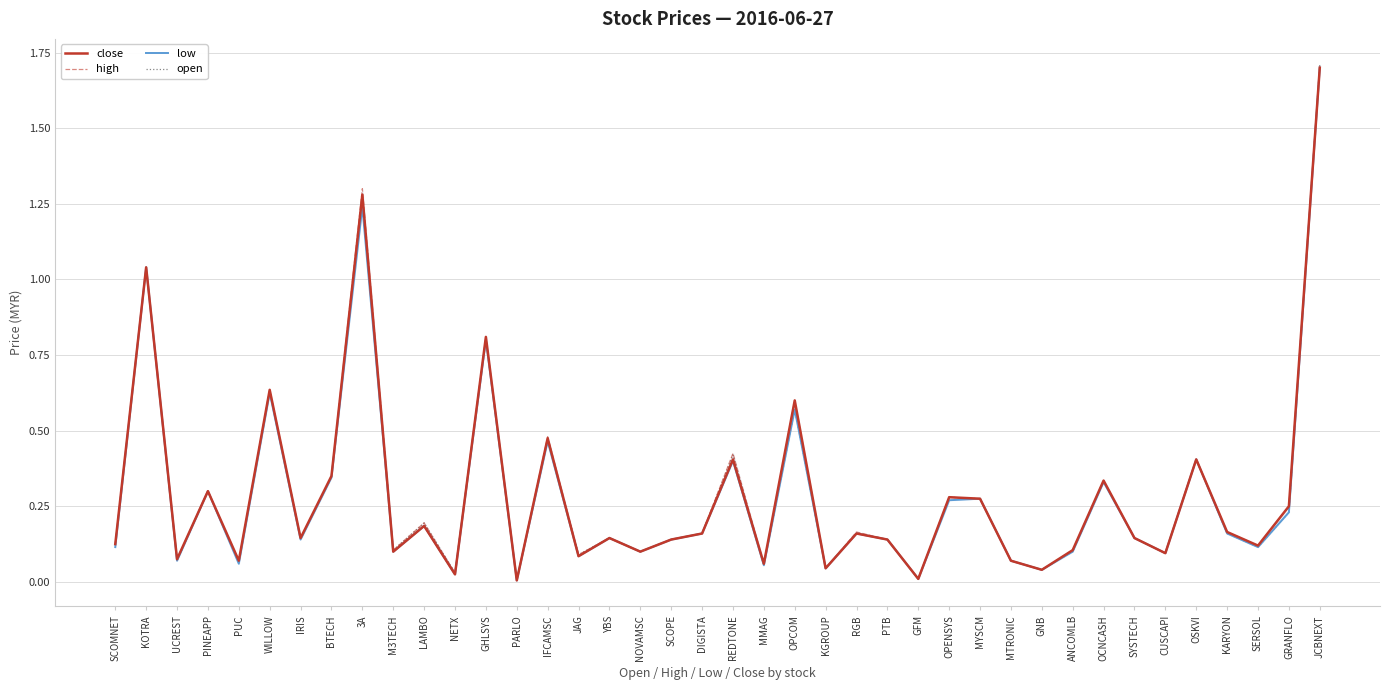

At which category does close reach its first local peak?

KOTRA